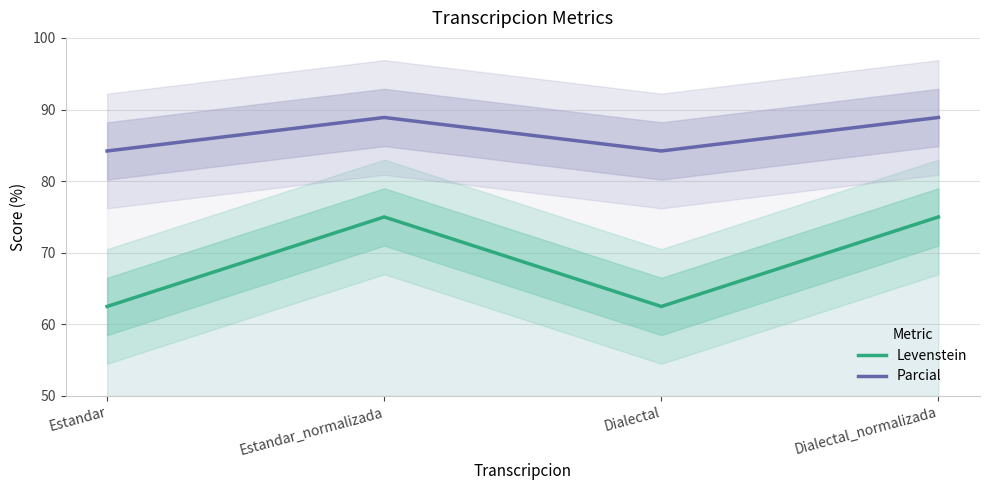

Reading right to left, list all the values displayed in this chart.

Levenstein: Dialectal_normalizada=75.0	Dialectal=62.5	Estandar_normalizada=75.0	Estandar=62.5
Parcial: Dialectal_normalizada=88.9	Dialectal=84.2	Estandar_normalizada=88.9	Estandar=84.2